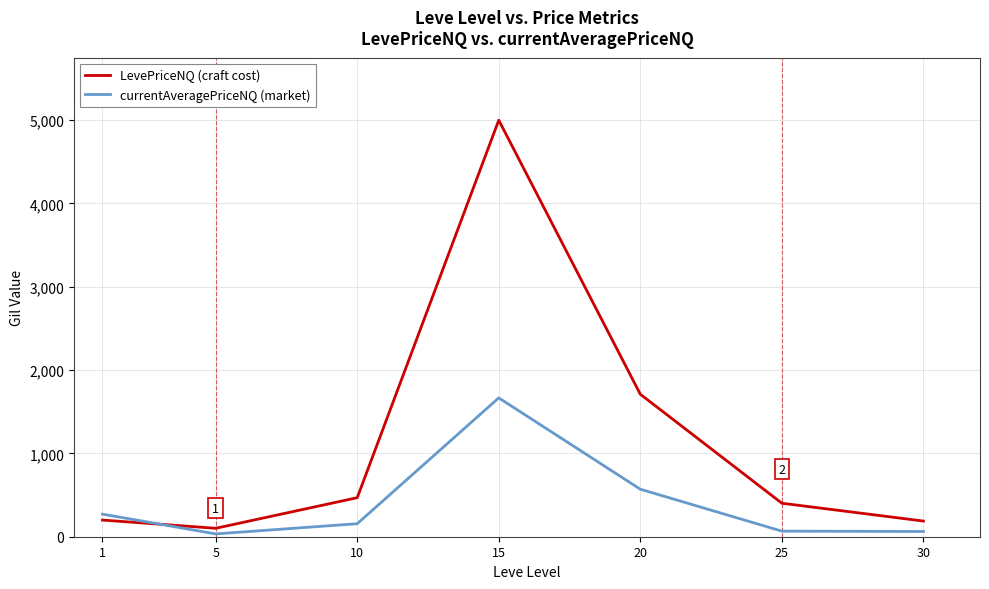

Does the chart display data point markers on the line(s)?

No